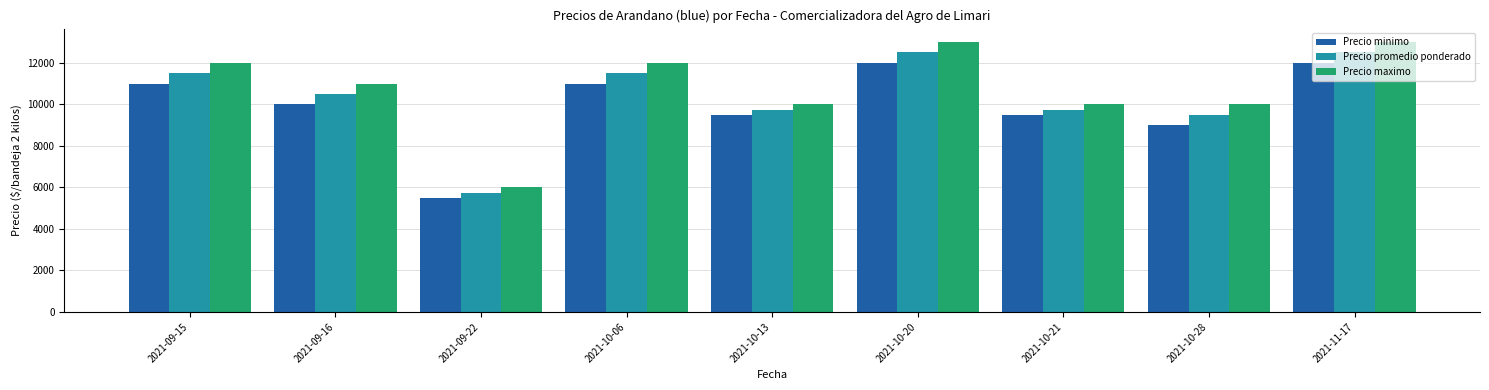

Is it true that Precio promedio ponderado equals 16337 at 2021-10-13?

False